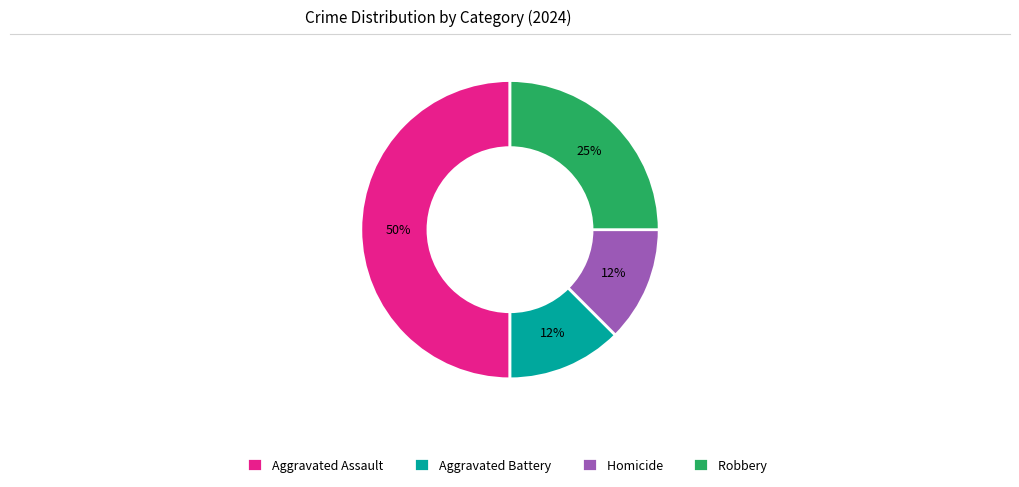

How many slices are in this pie chart?

4